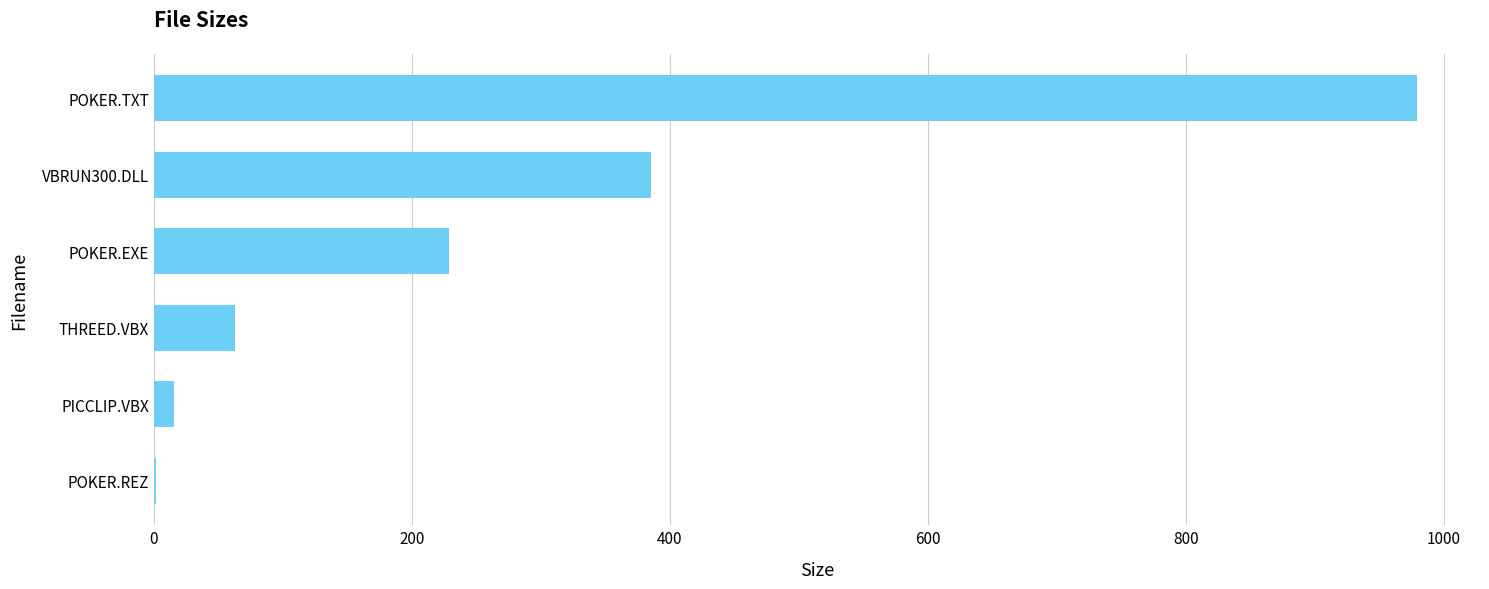

Are the bars horizontal?

Yes